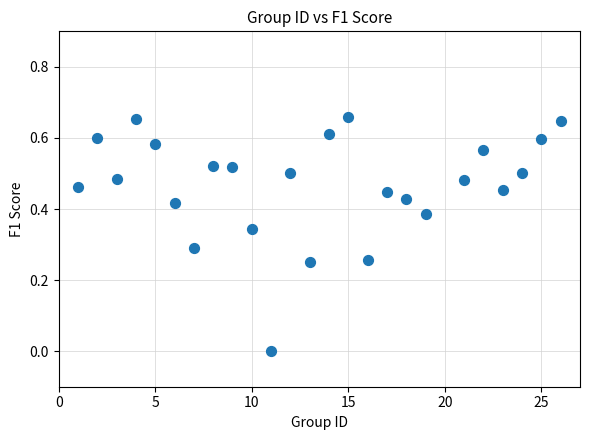

What is the range of X values (max minus min)?

25.0